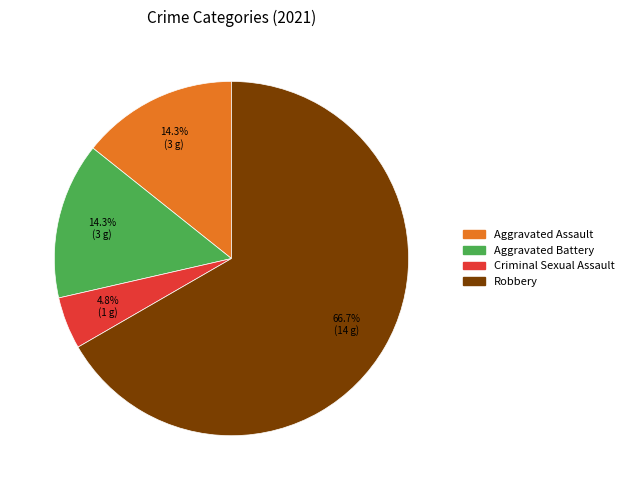

What percentage is the Aggravated Battery slice, to the nearest percent?

14%